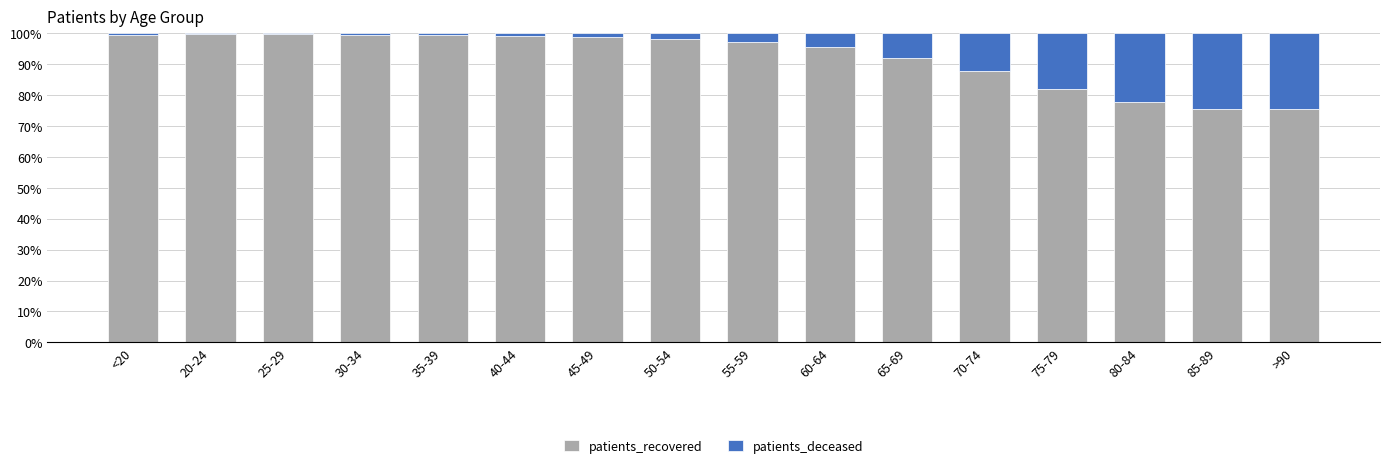

The value of patients_recovered at 20-24 is 158.8. True or false?

False